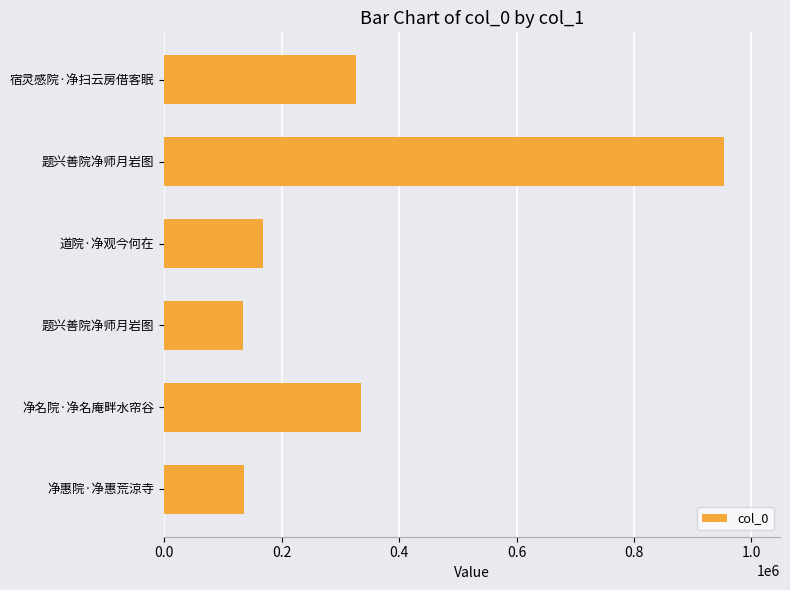

How many data points are less than 326182?

3